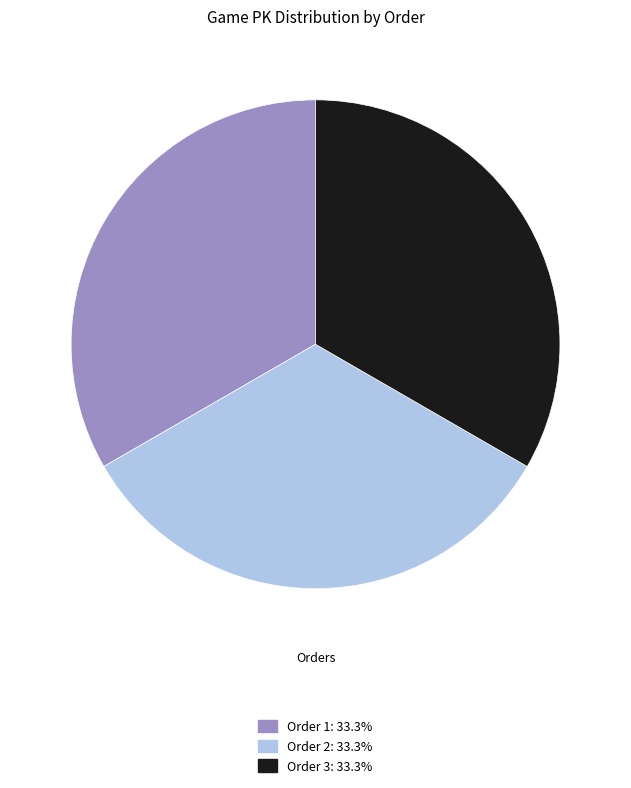

What is the ratio of the value at Order 2: 33.3% to the value at Order 1: 33.3%?

1.0